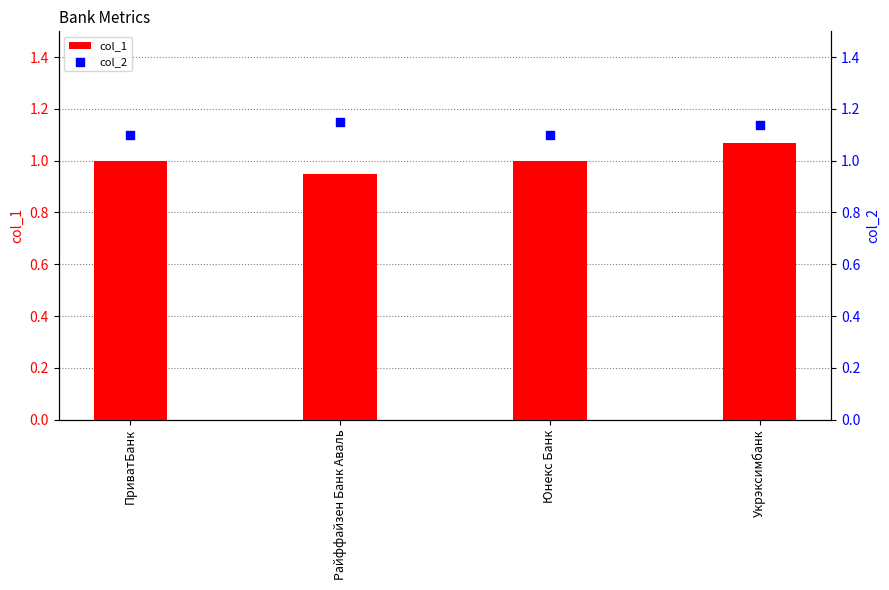

Is the value of col_2 at Райффайзен Банк Аваль greater than the value of col_1 at ПриватБанк?

Yes